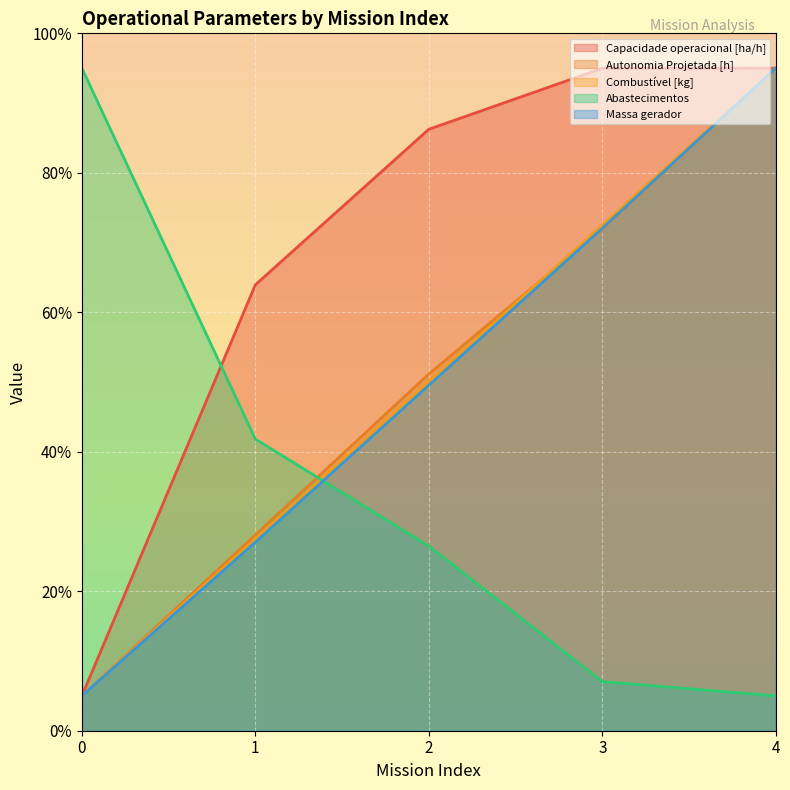

What is the difference between the second highest and second lowest values in the Massa gerador series?

45.0